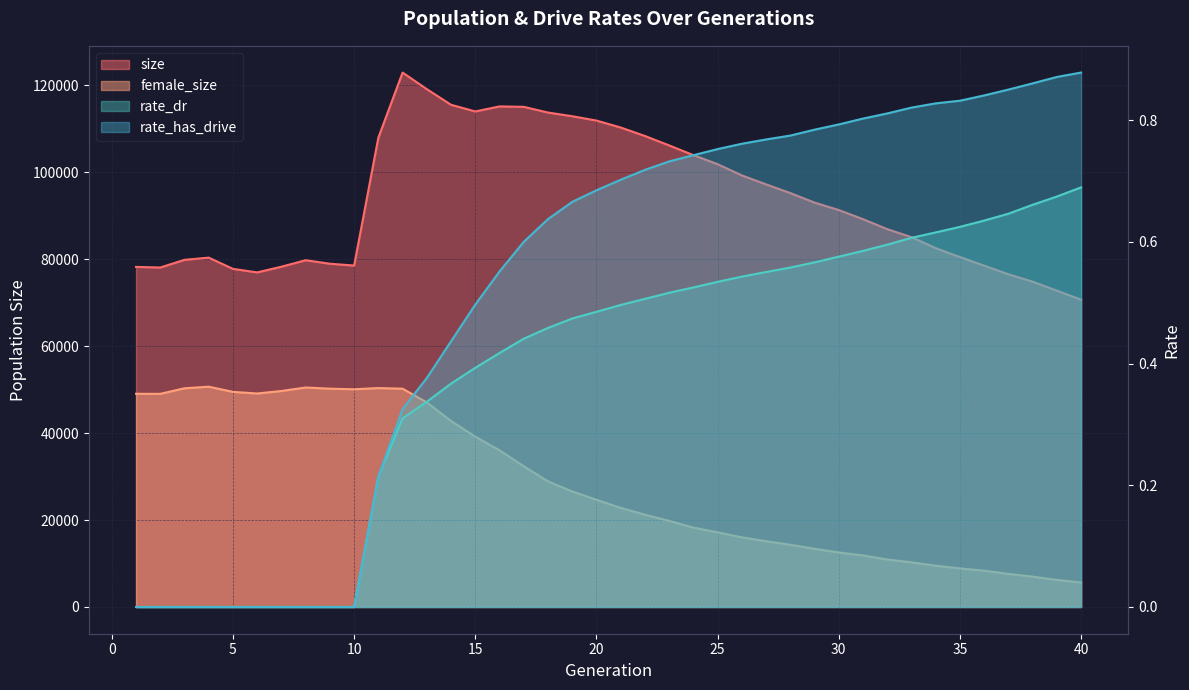

True or false: size and rate_has_drive intersect in this chart.

False